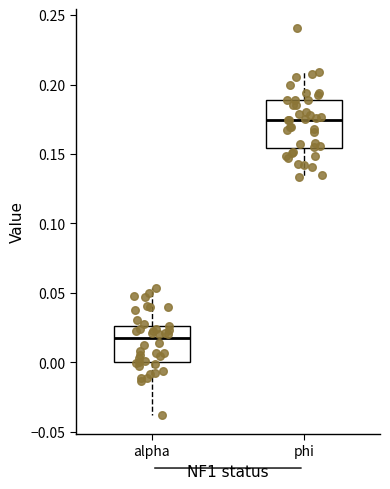

Reading left to right, read every box against the y-axis: the position of its median line, the range the box covers, and the ends of its whiskers. The values are not printed on the chart, so give them approximately, as read against the axis.

alpha: median 0.015, box 0.000 to 0.025, whiskers -0.040 to 0.055
phi: median 0.175, box 0.155 to 0.190, whiskers 0.135 to 0.210